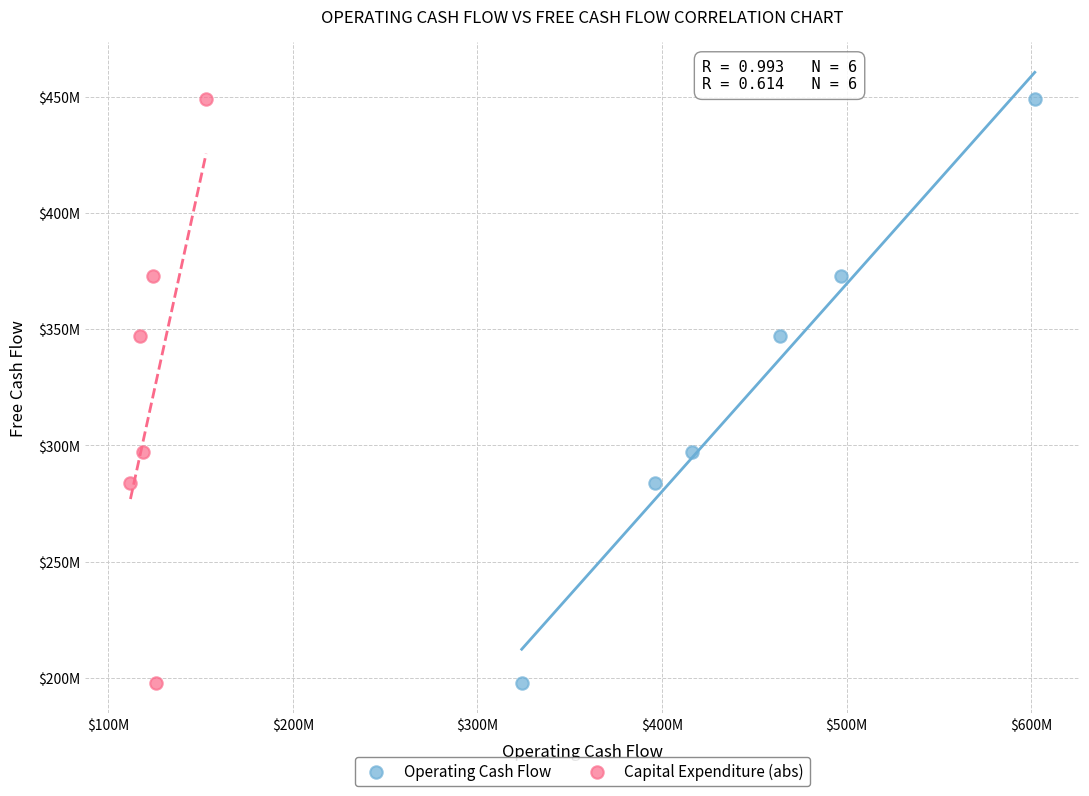

What are all the series names shown in the legend?

Operating Cash Flow, Capital Expenditure (abs)